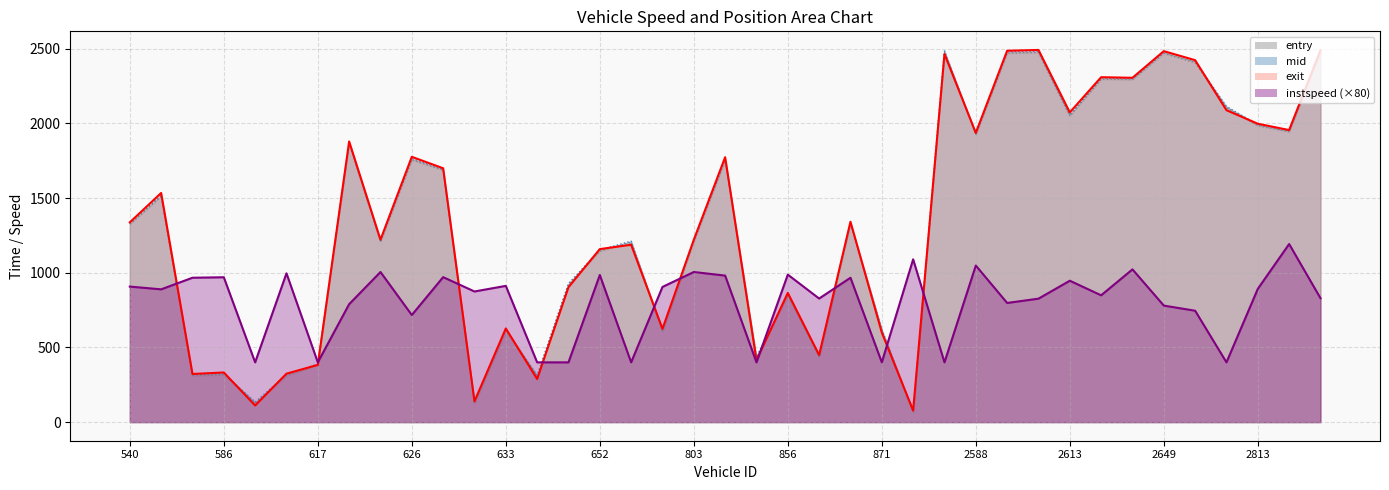

The value of mid at 2545 is 2484.3. True or false?

True